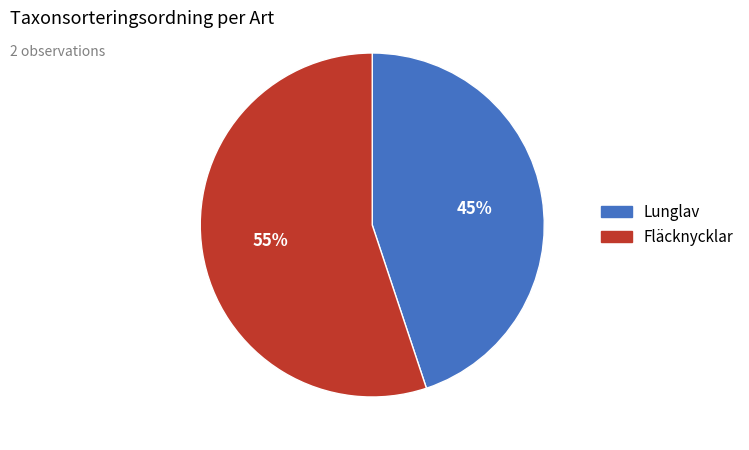

What is the smallest slice in the pie chart?

Lunglav